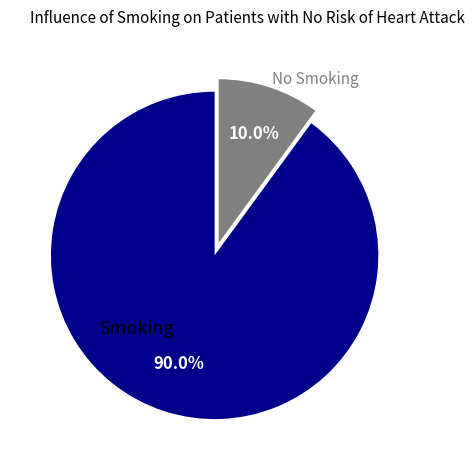

Which category has the biggest portion of the pie?

Smoking